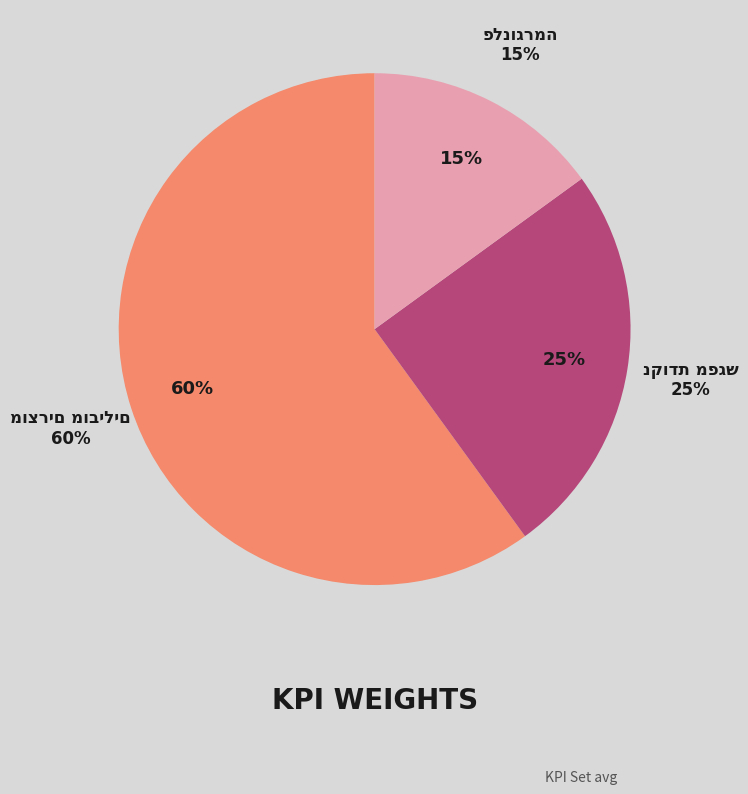

Is it true that מוצרים מובילים is 60% of the pie?

True